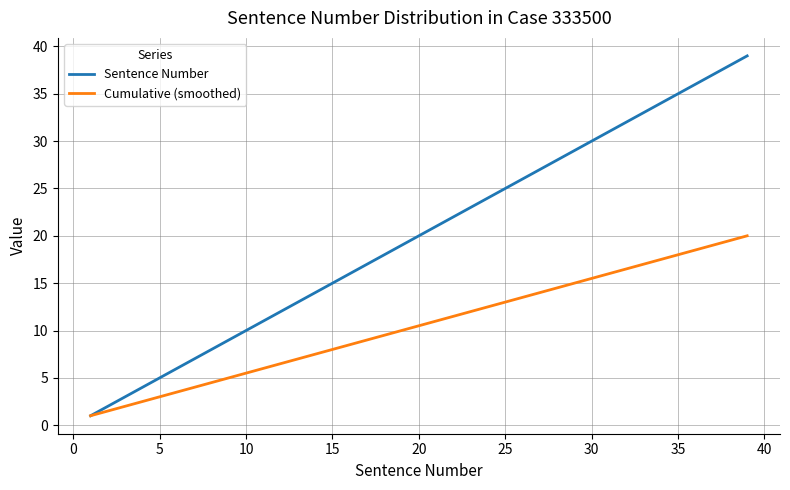

Which series has the largest total across all categories?

Sentence Number